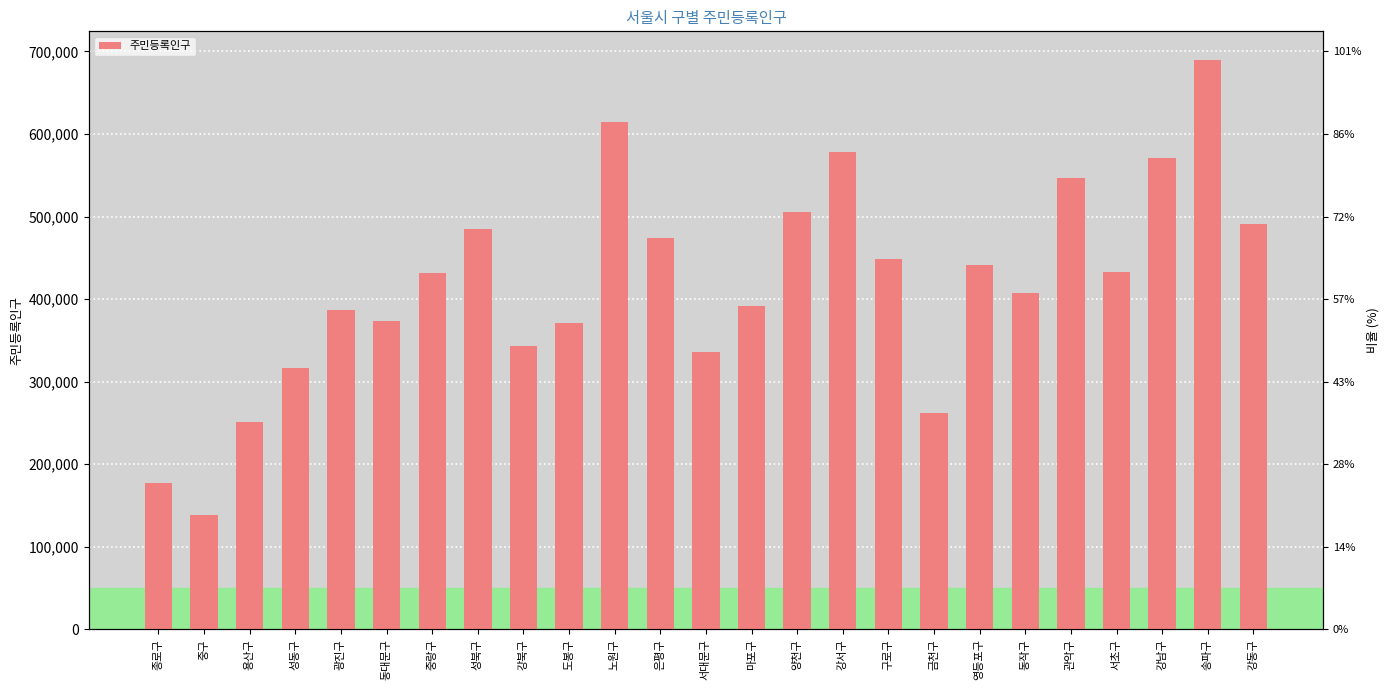

Rank the categories by value from lowest to highest.

중구, 종로구, 용산구, 금천구, 성동구, 서대문구, 강북구, 도봉구, 동대문구, 광진구, 마포구, 동작구, 중랑구, 서초구, 영등포구, 구로구, 은평구, 성북구, 강동구, 양천구, 관악구, 강남구, 강서구, 노원구, 송파구